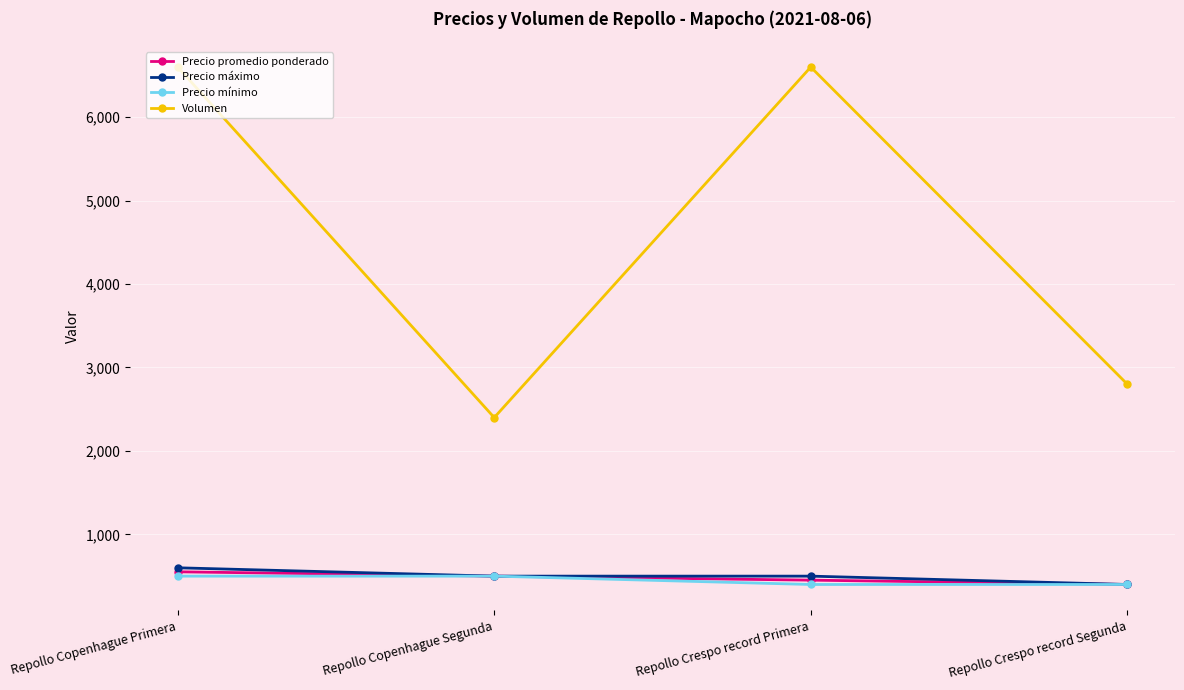

True or false: Precio promedio ponderado and Volumen intersect in this chart.

False